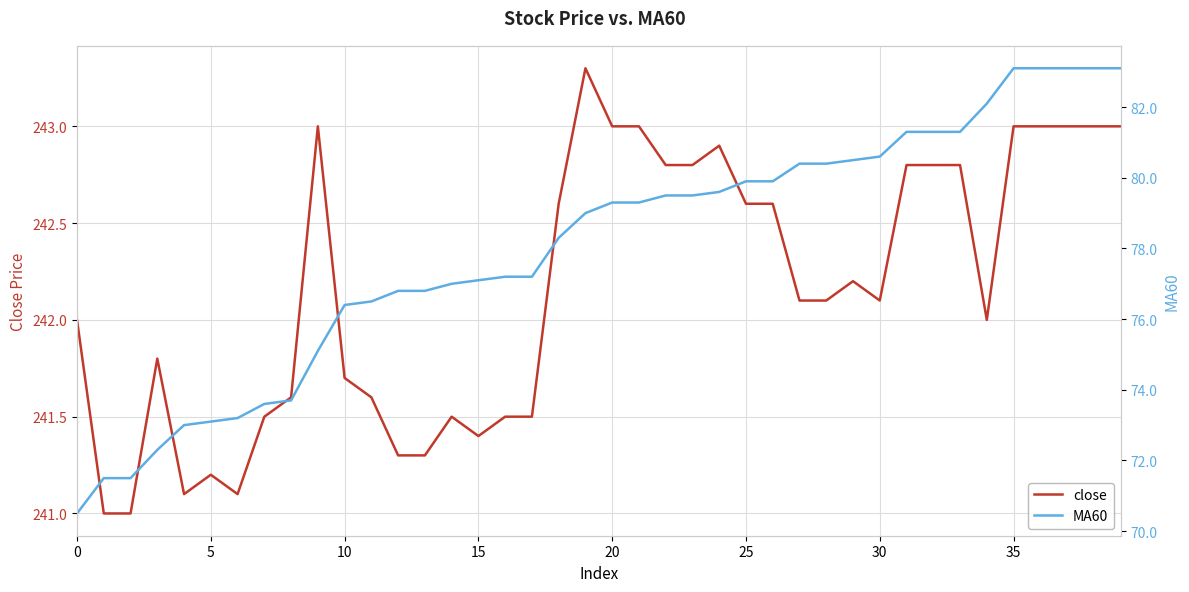

How many values in the close series exceed 242?

22